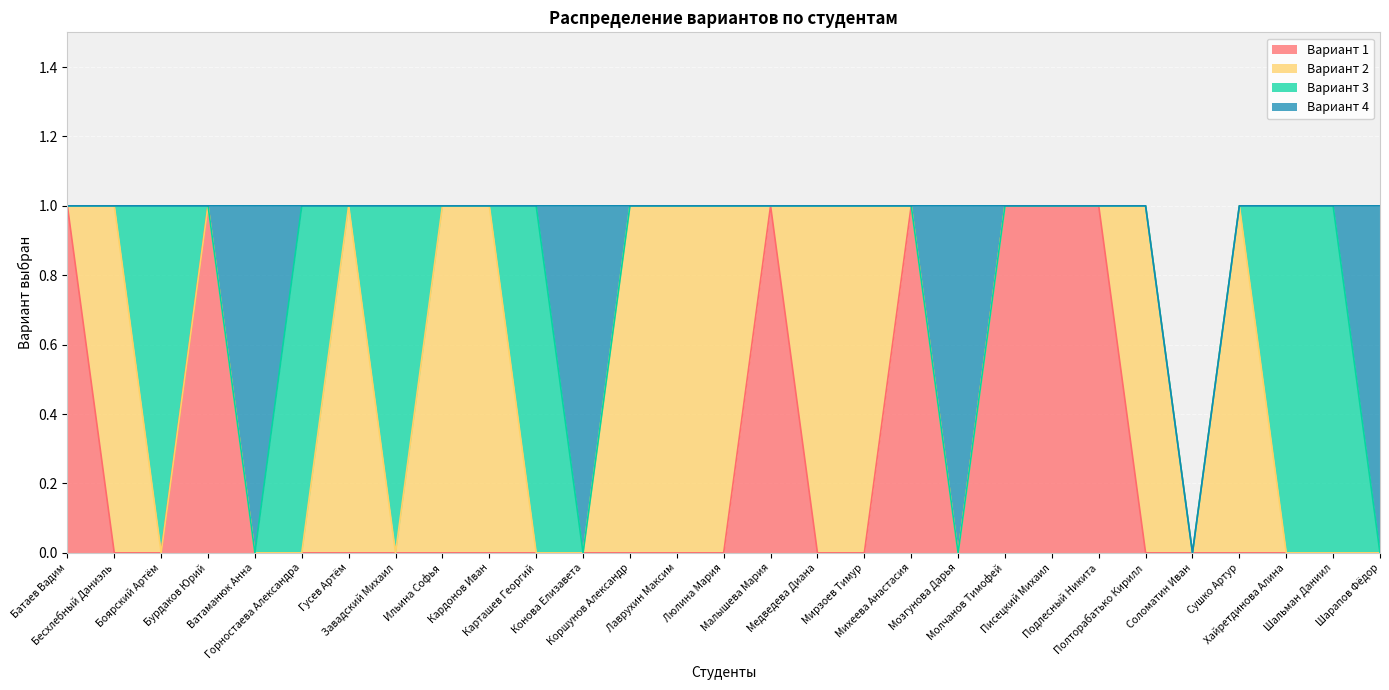

How many data points in Вариант 2 are above 0?

11